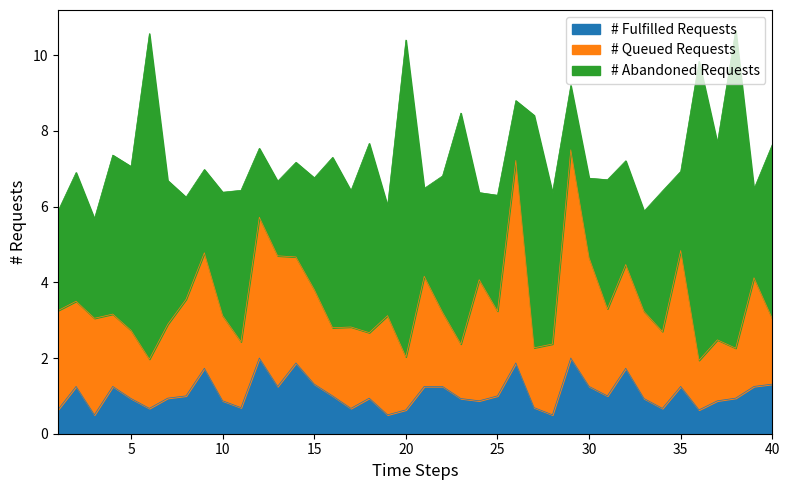

True or false: # Fulfilled Requests has a value of 1.8 at 25.

False